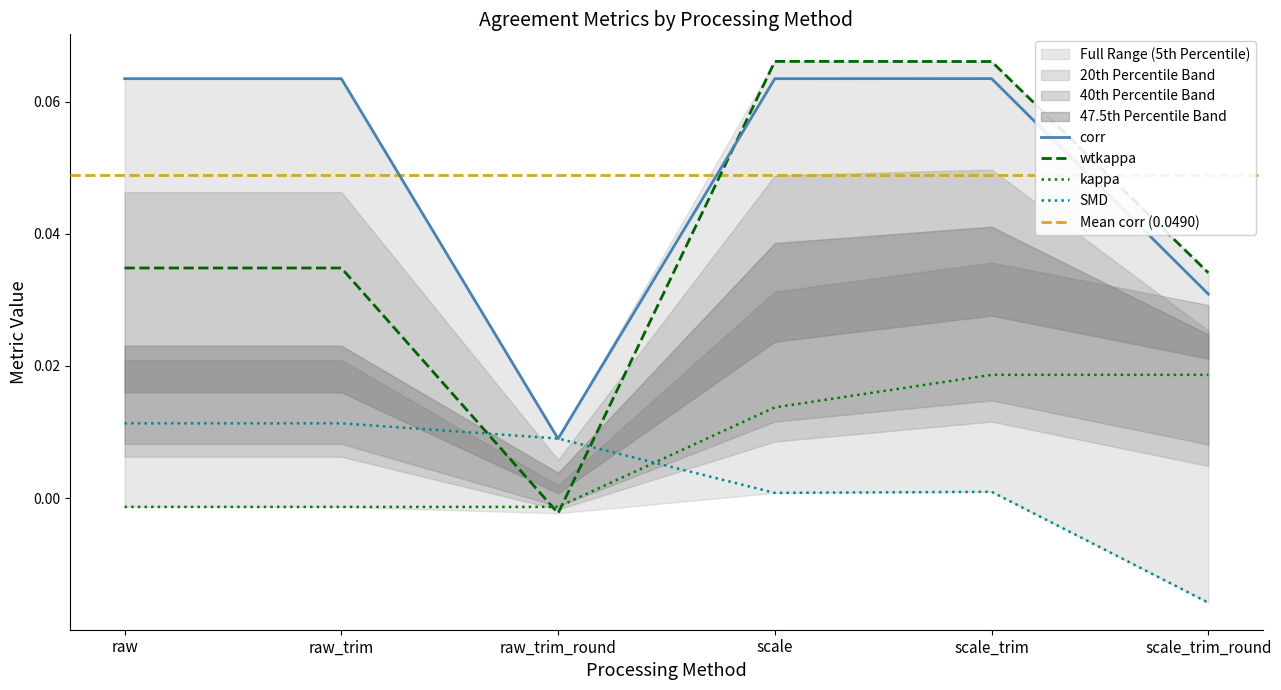

The value of kappa at raw_trim is -0.0. True or false?

True